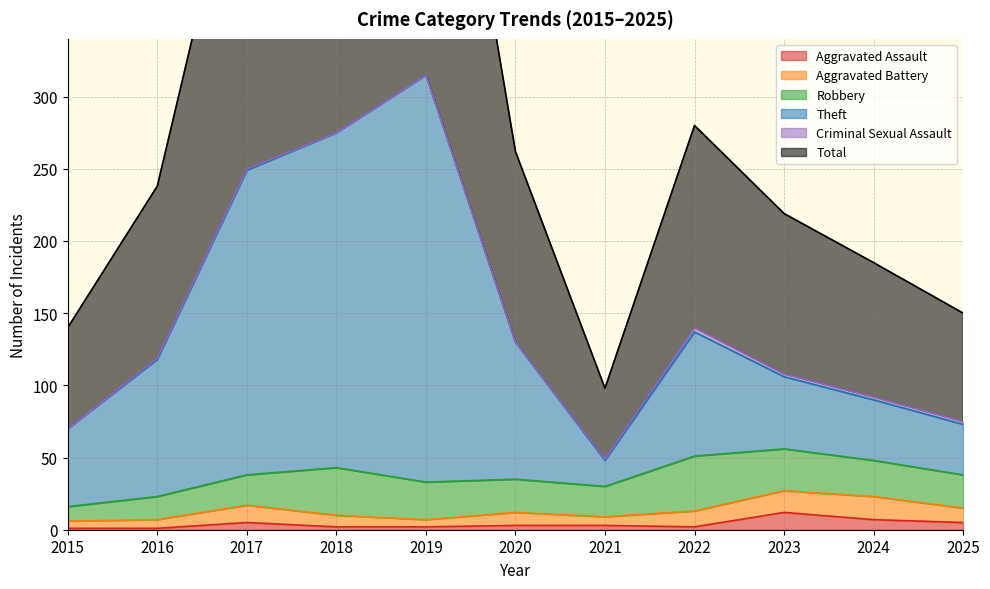

True or false: Theft and Total intersect in this chart.

False